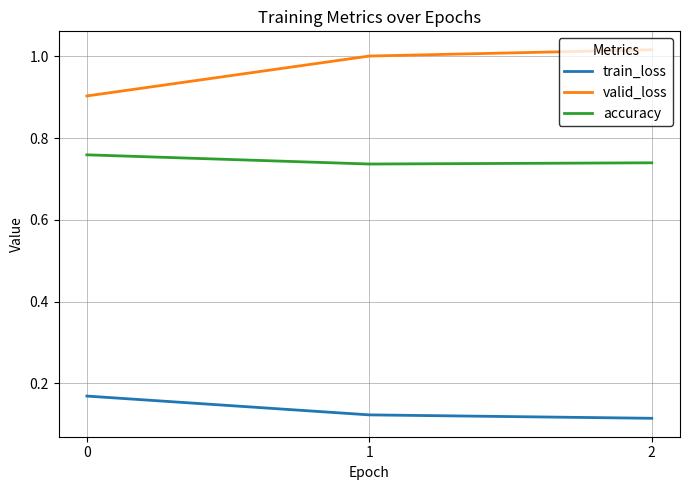

What are all the series names shown in the legend?

train_loss, valid_loss, accuracy